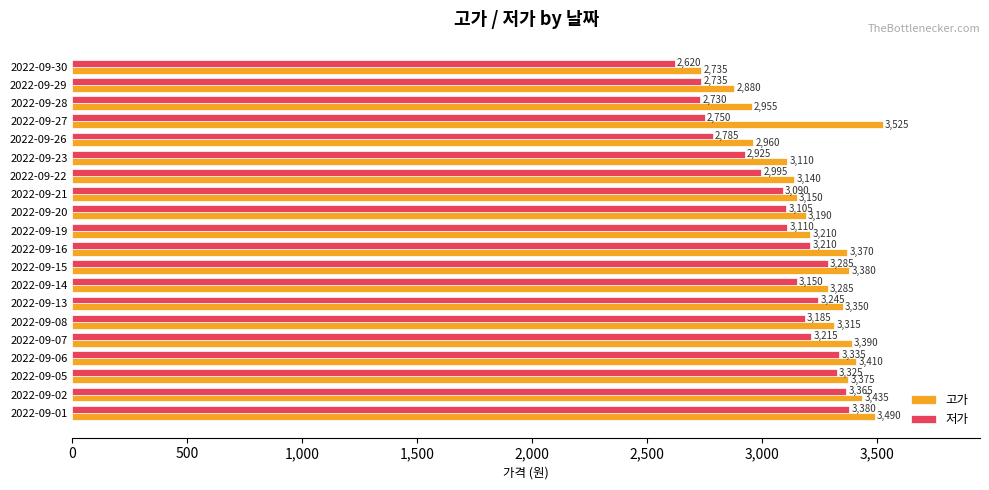

At which label is 저가 closest to 3000?

2022-09-22